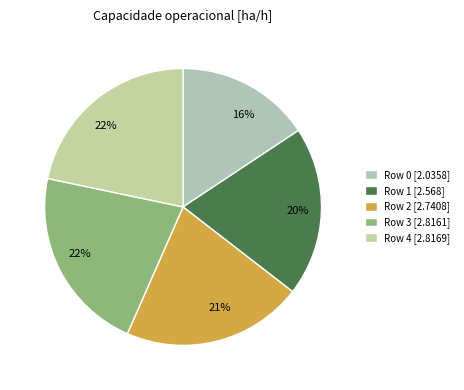

Is there a majority slice in this chart?

No